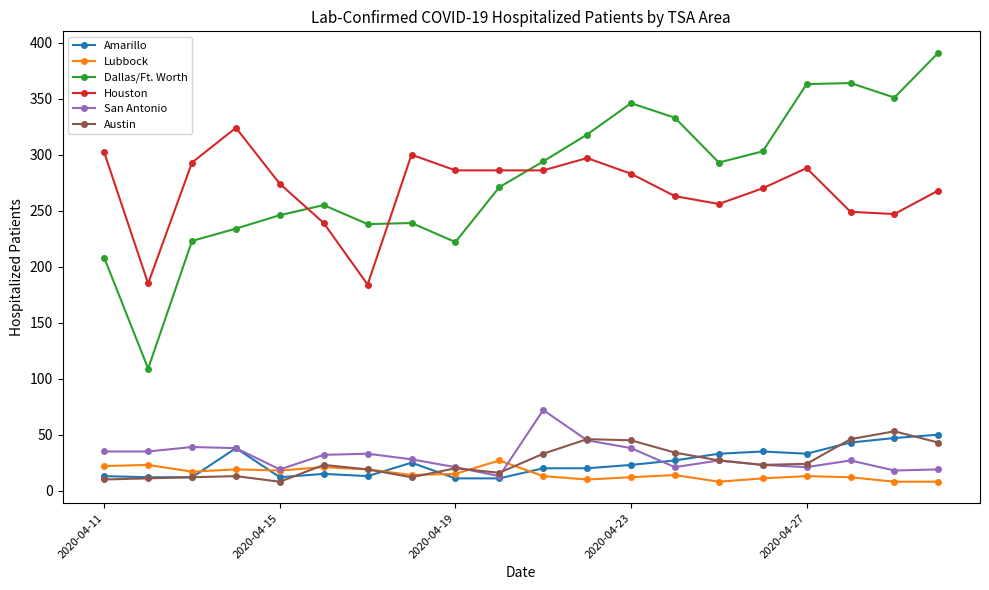

Which series has the largest total across all categories?

Dallas/Ft. Worth